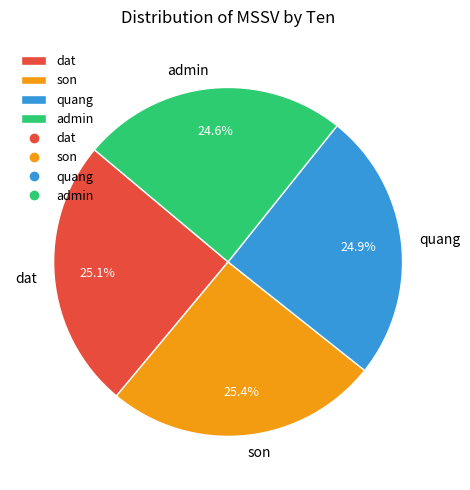

How much of the chart is everything except dat?

74.9%